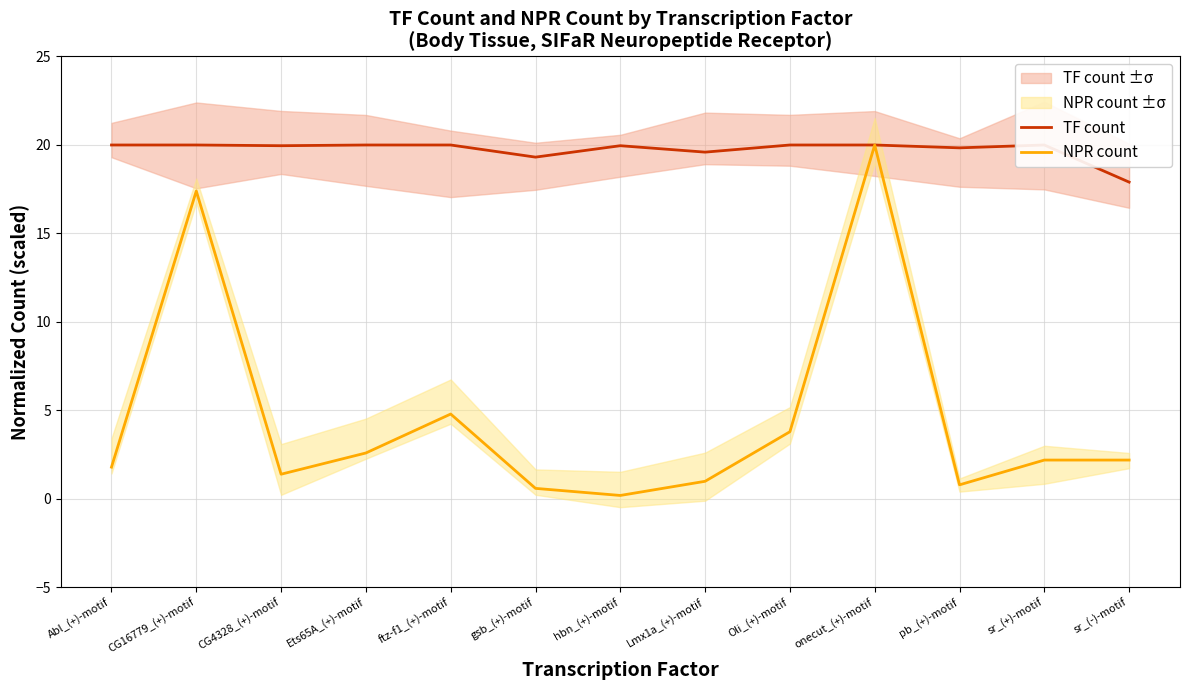

What is the label of the 6th point from the left?

gsb_(+)-motif